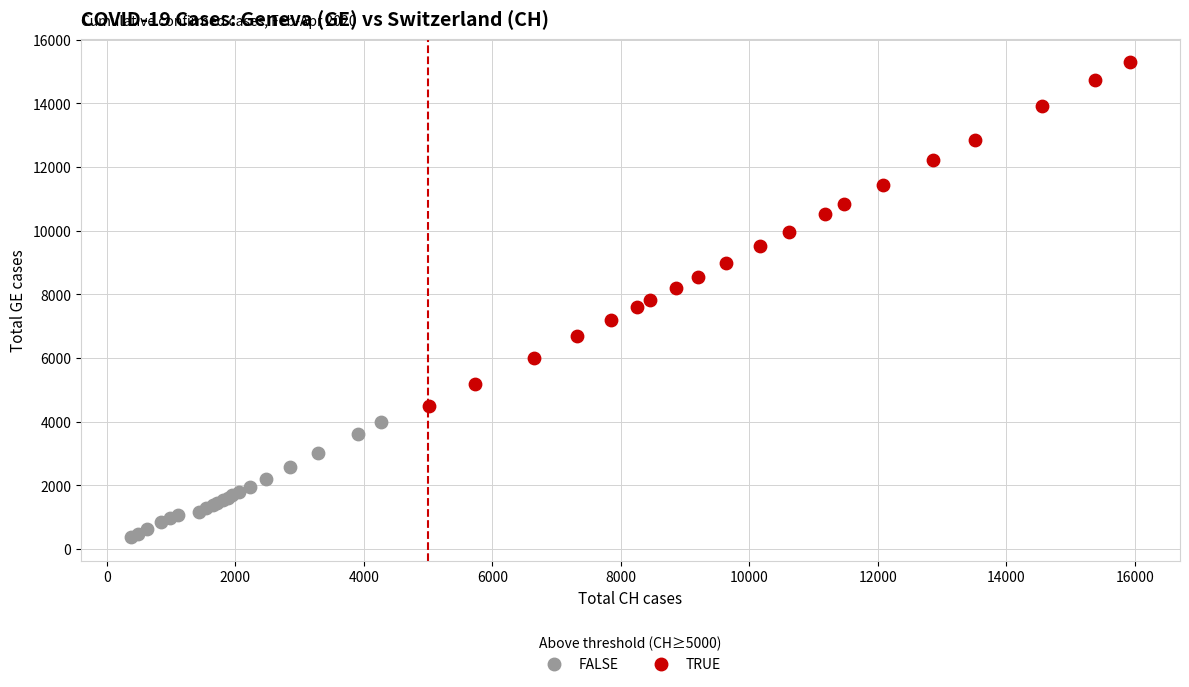

Which series contains the lowest Y value?

FALSE